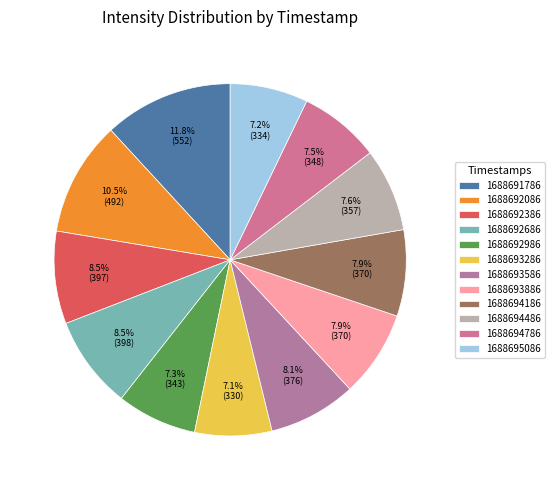

Does 1688693886 represent more than half of the total?

No